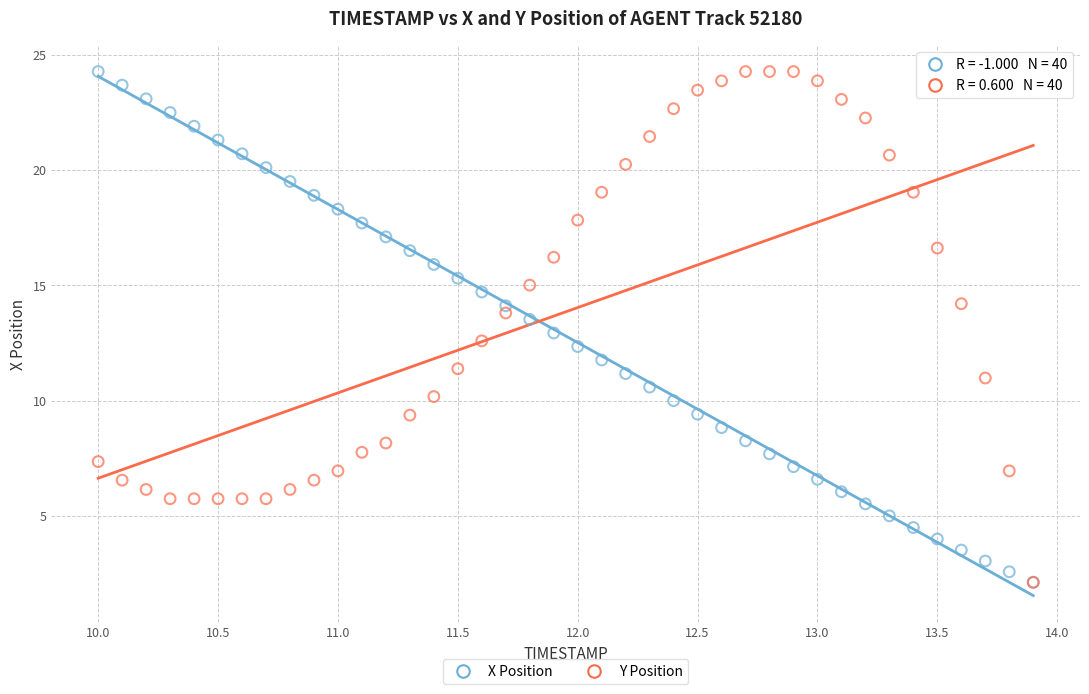

What are all the series names shown in the legend?

X Position, Y Position